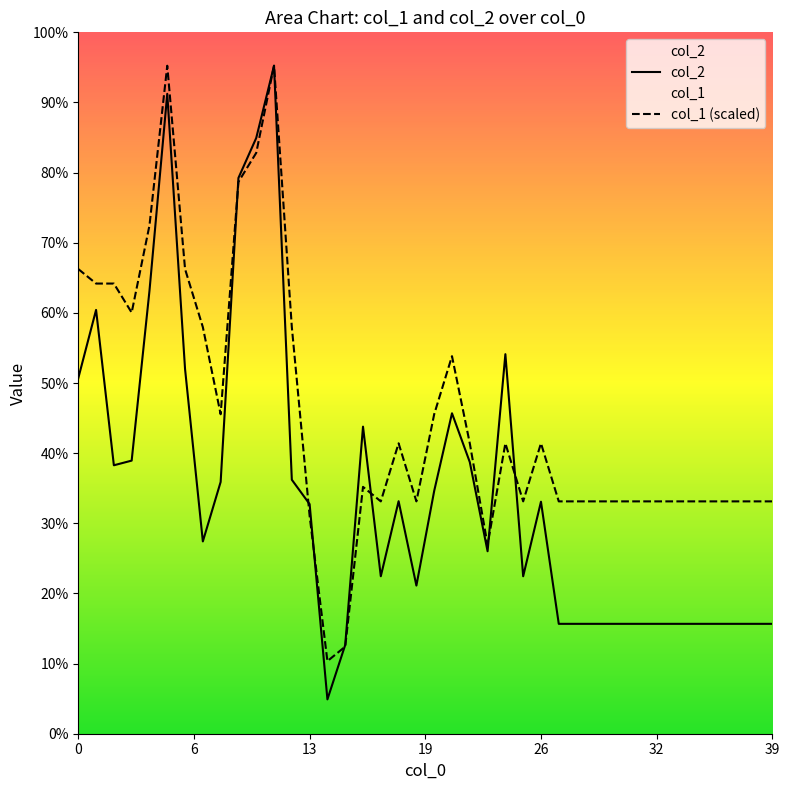

True or false: col_1 has more than 2 interior local peaks.

True